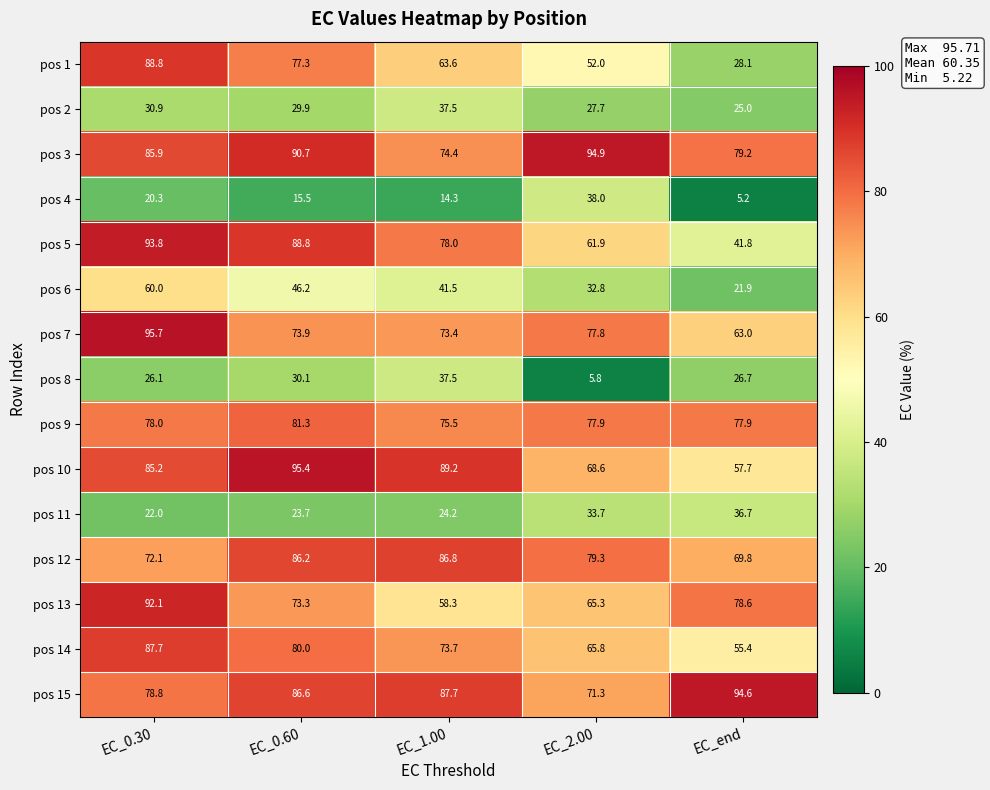

At which category does the chart reach its peak across all series?

EC_0.30